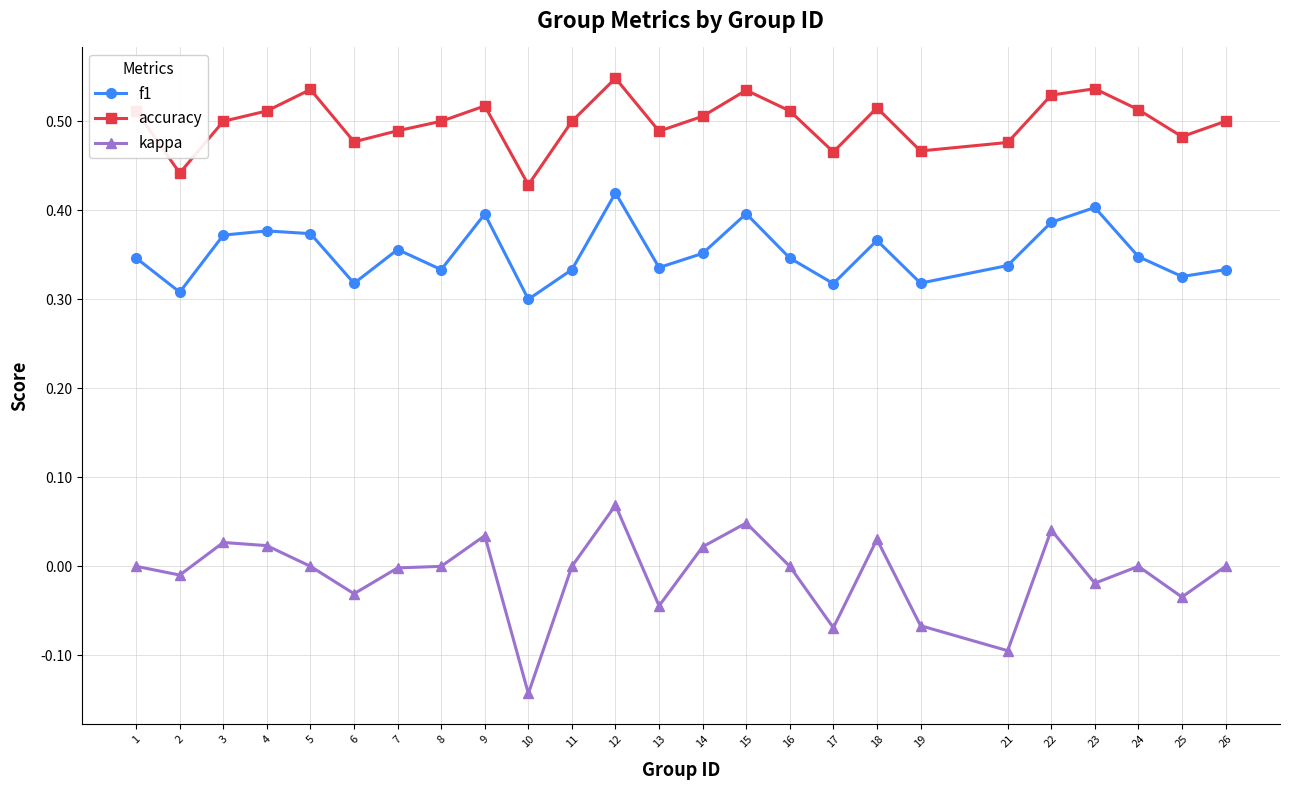

Which series has the widest spread of values?

kappa